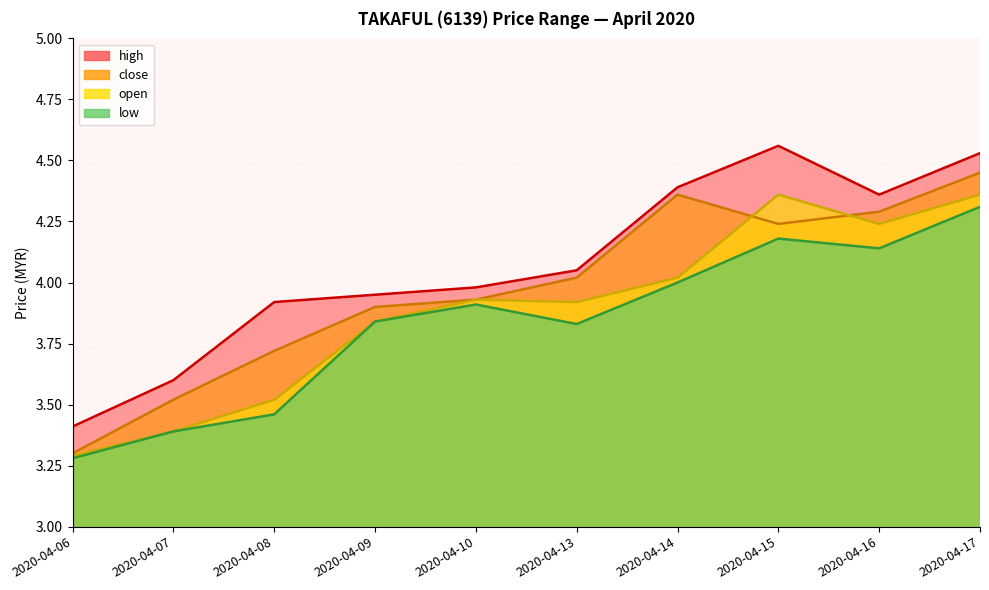

What is the difference between the second highest and second lowest values in the low series?

0.8